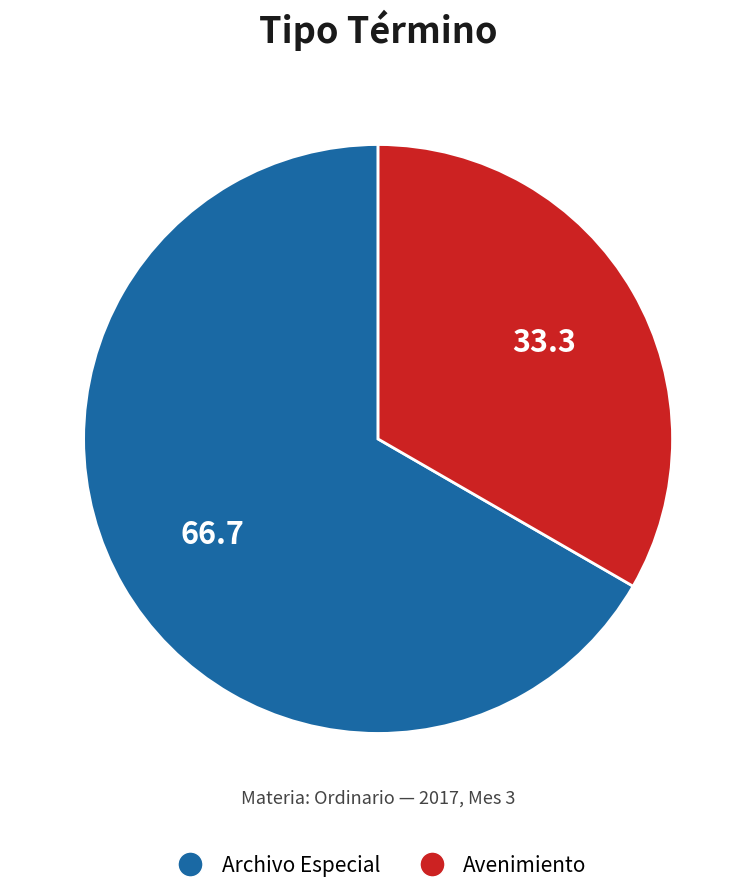

Between Archivo Especial and Avenimiento, which is larger?

Archivo Especial